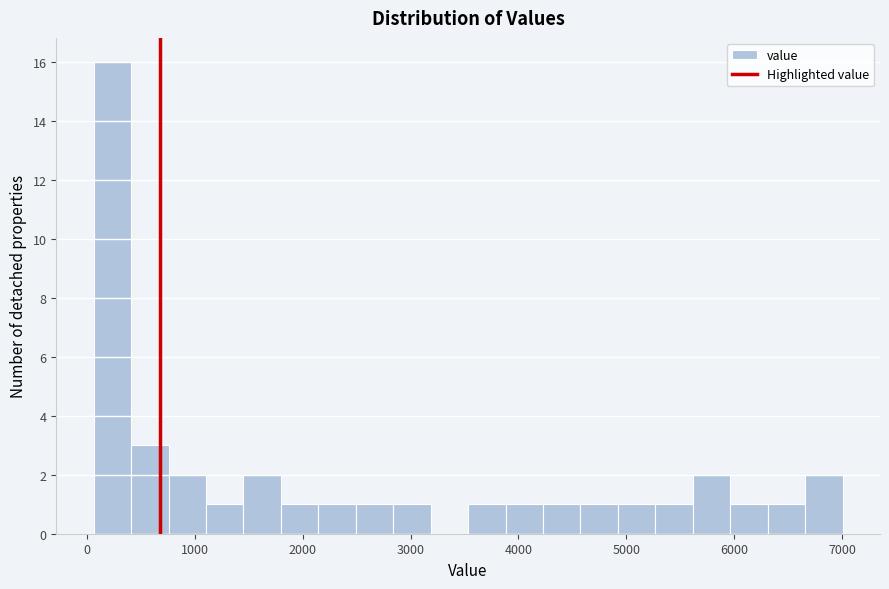

Around what value on the x-axis is the tallest bar? Give the approximate position of its centre, as read against the axis.

200